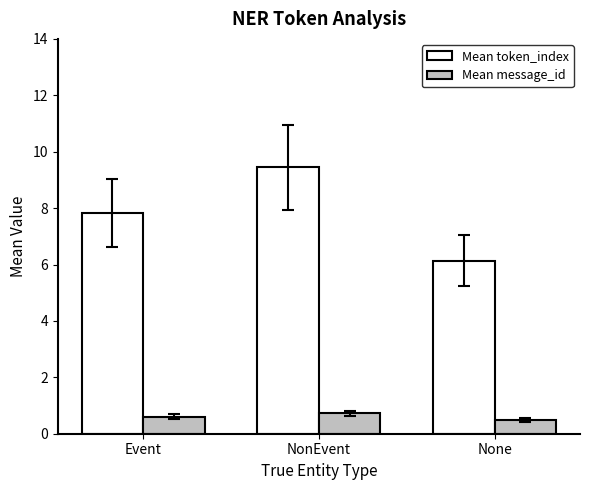

What is the total value across all series at NonEvent?

10.2